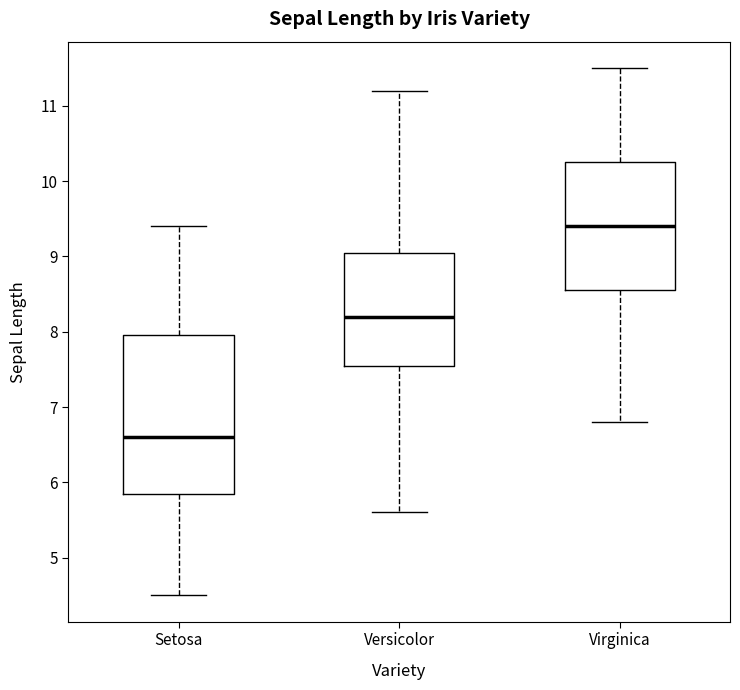

Which box has the highest median line?

Virginica